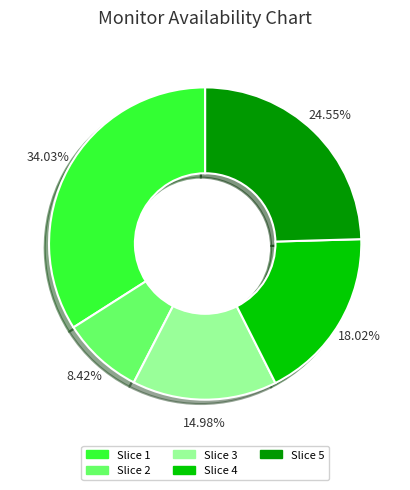

How many segments does this pie chart have?

5